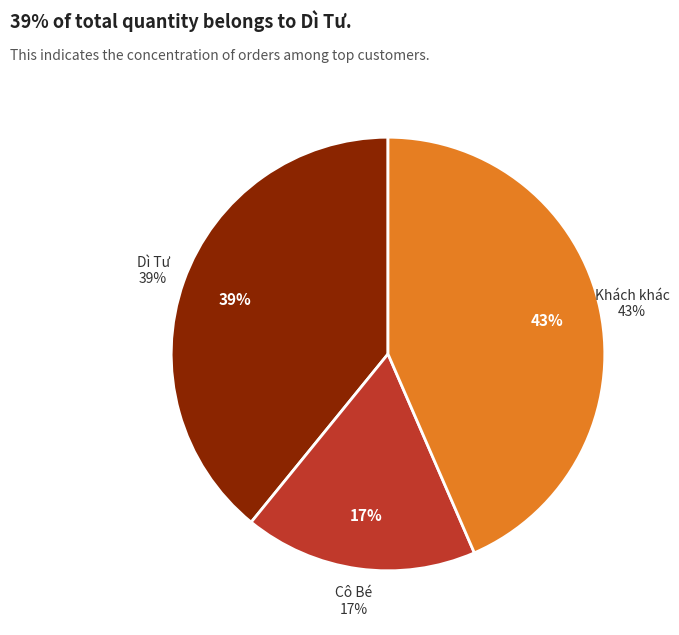

True or false: Chị Ngà accounts for 1% of the total.

False